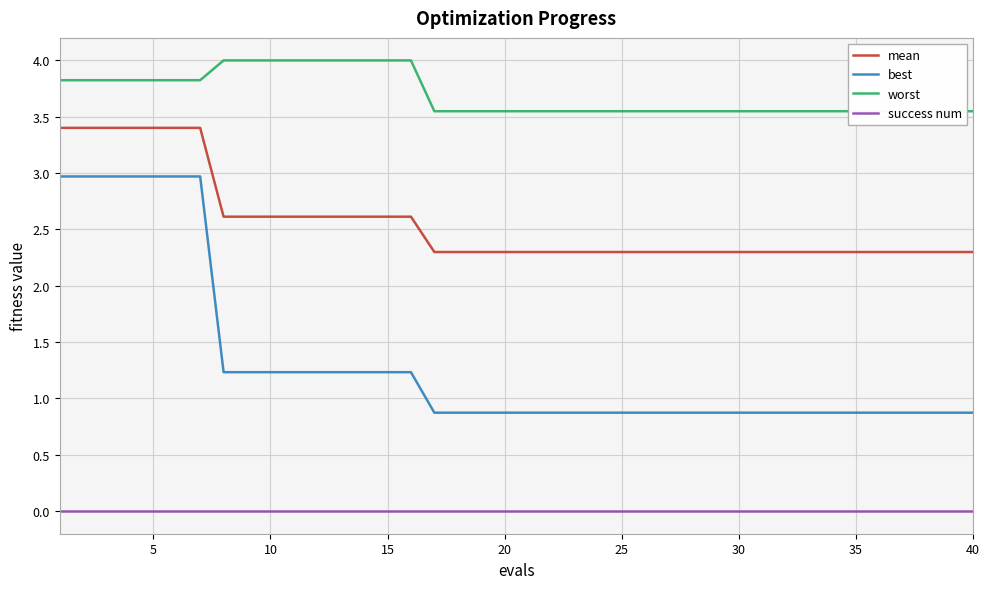

What is the highest value of the worst series?

4.0